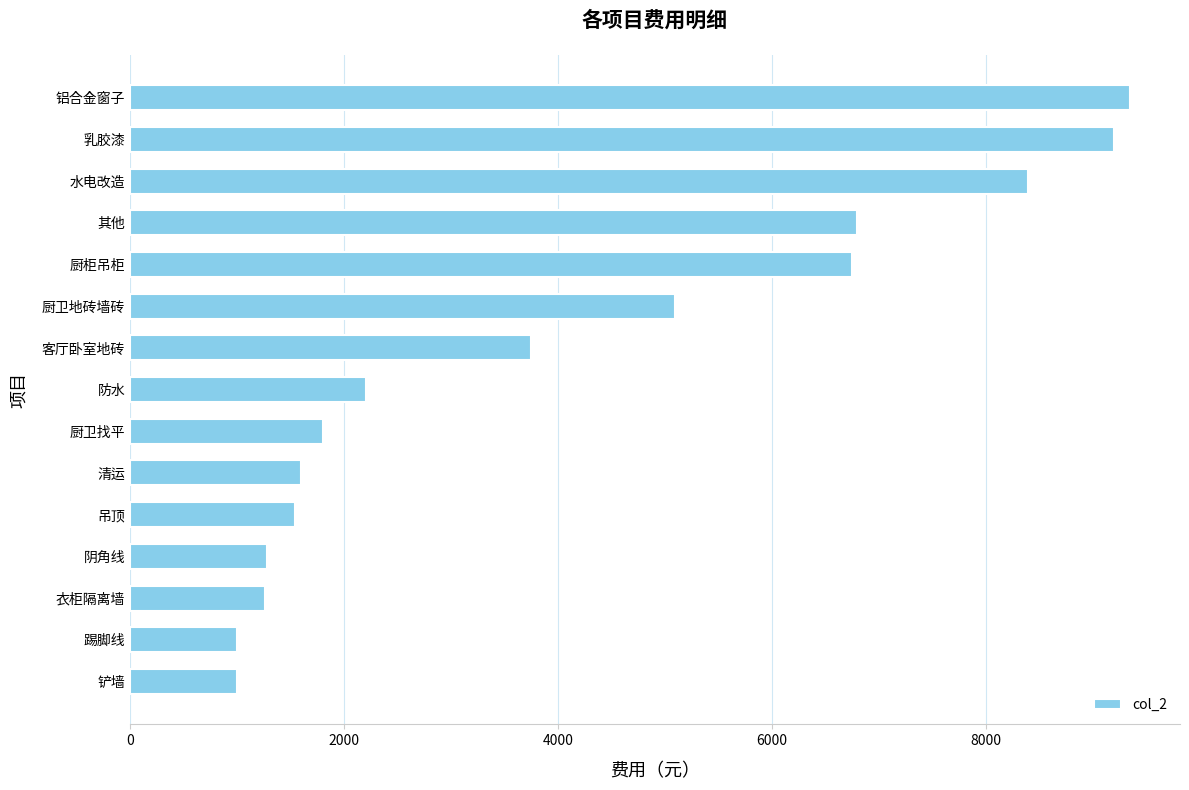

At which label is the value closest to 5175?

厨卫地砖墙砖